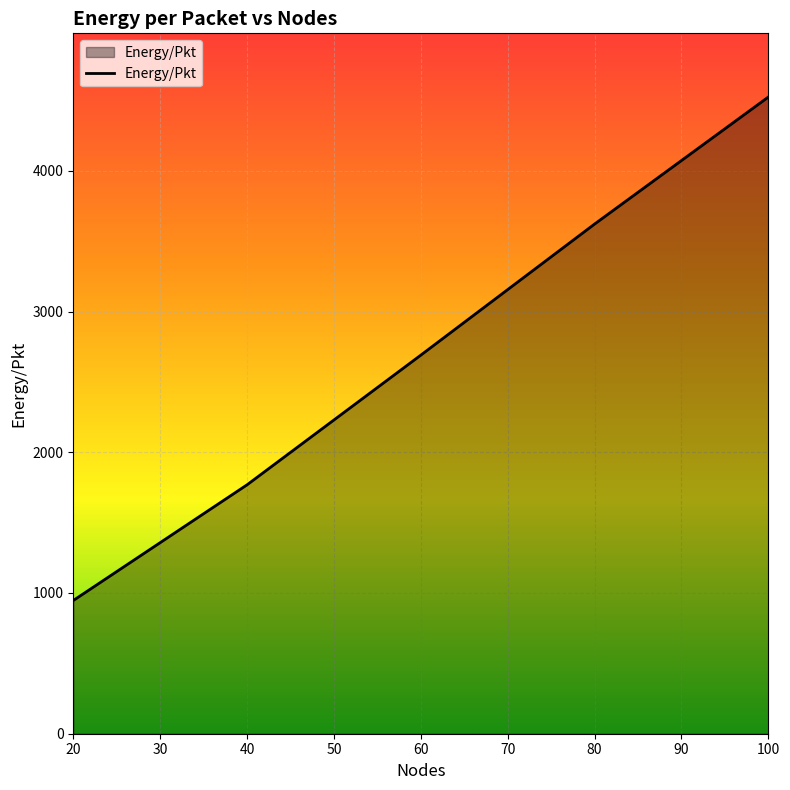

What is the maximum value shown in the chart?

4524.5